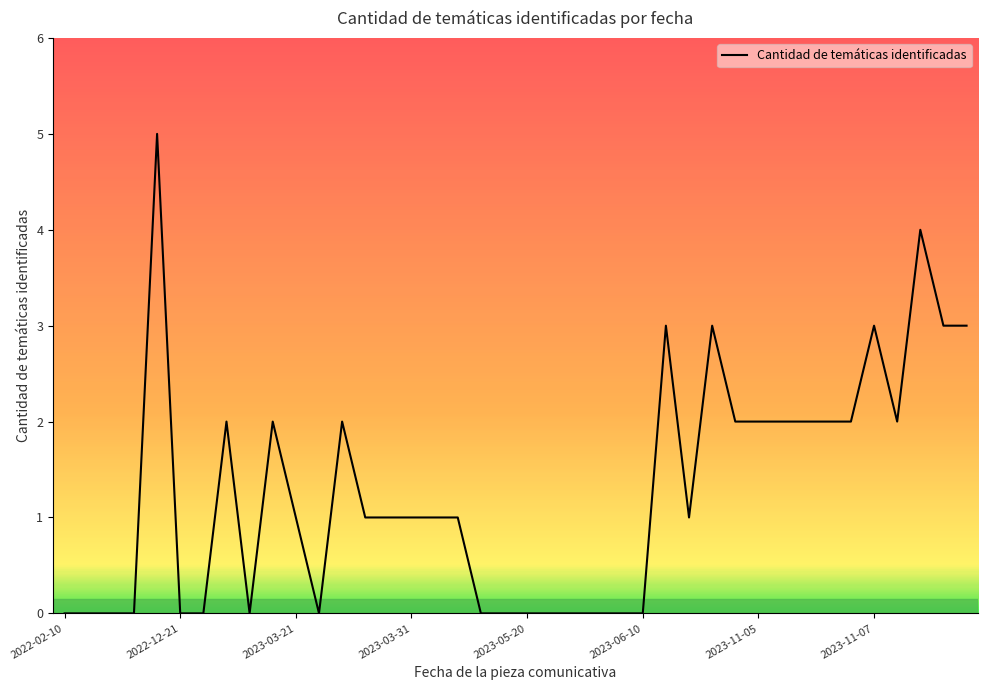

What is the difference between the maximum and minimum values?

5